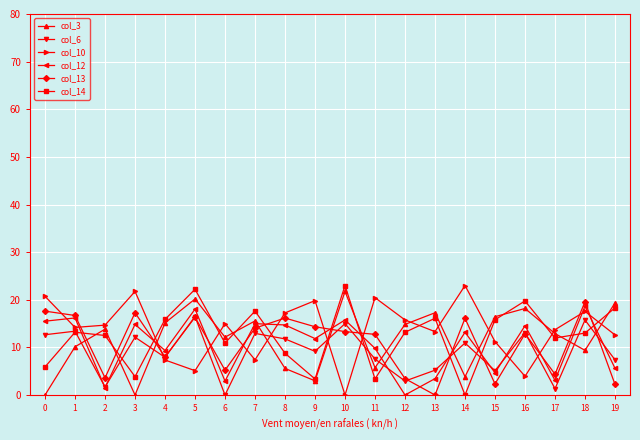

The value of col_14 at 3 is 3.9. True or false?

True